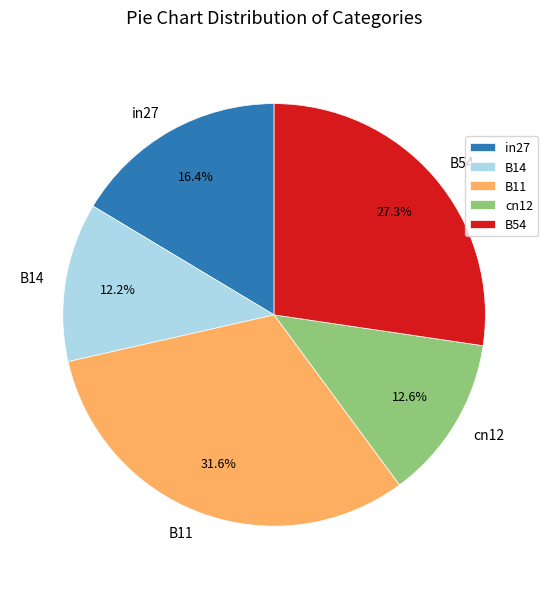

True or false: in27 accounts for 27% of the total.

False